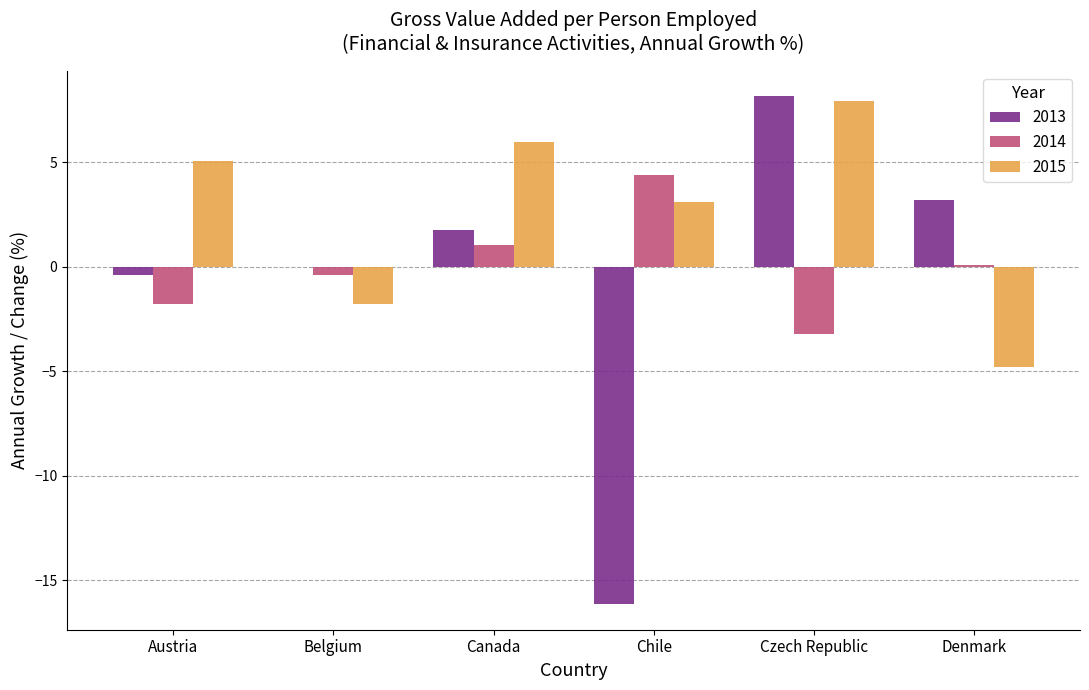

Which series has the largest total across all categories?

2015